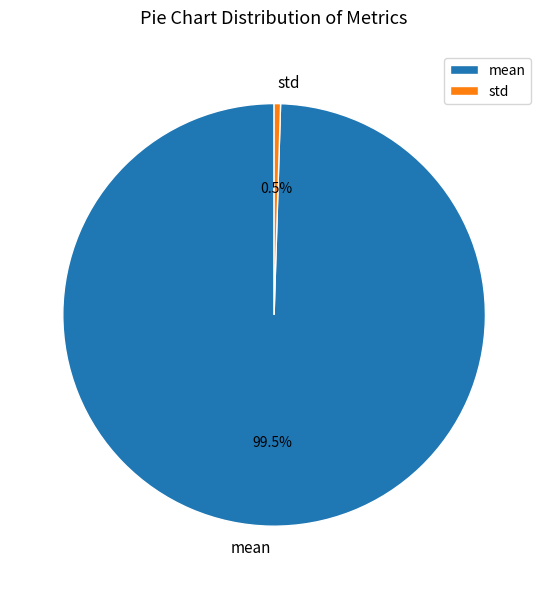

Which category accounts for the majority?

mean